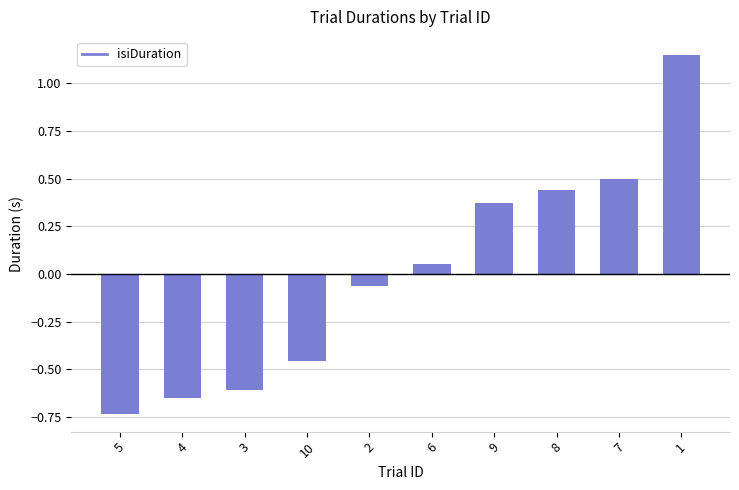

List the labels in order of value, largest first.

1, 7, 8, 9, 6, 2, 10, 3, 4, 5